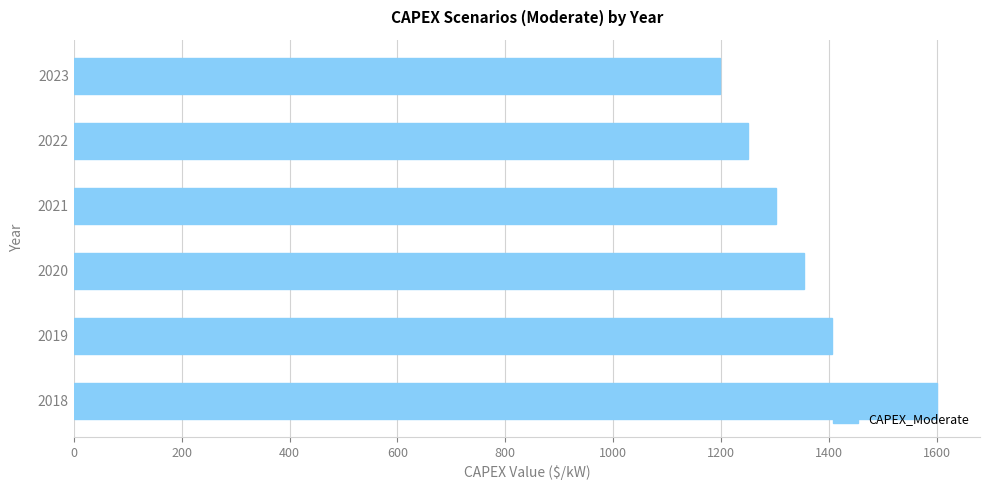

Between 2023 and 2020, which is larger?

2020